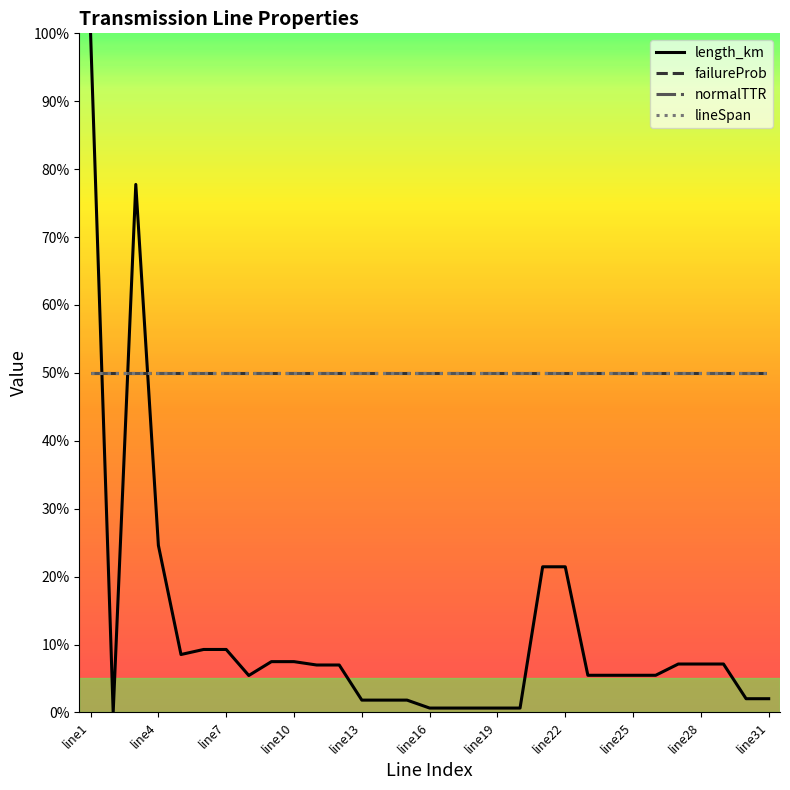

True or false: failureProb and lineSpan intersect in this chart.

False